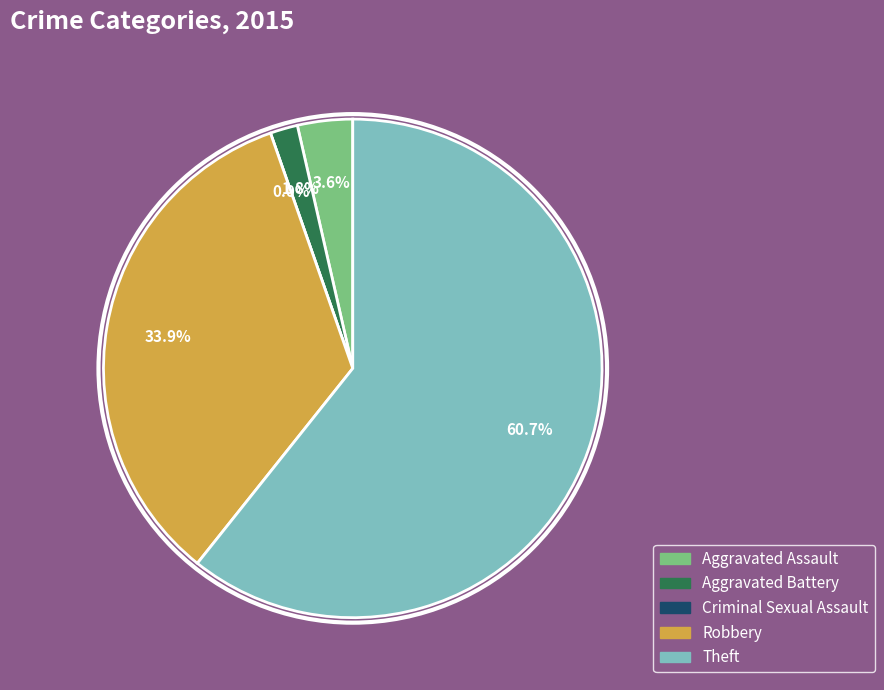

To the nearest percent, what percentage of the pie is Aggravated Battery?

2%